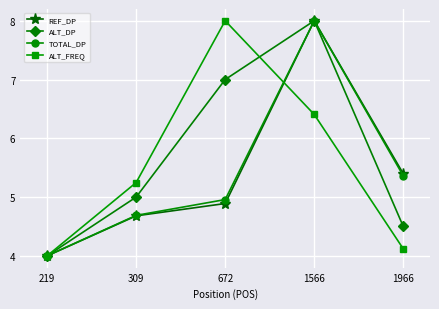

What is the spread (max minus min) of values at 1566?

1.6